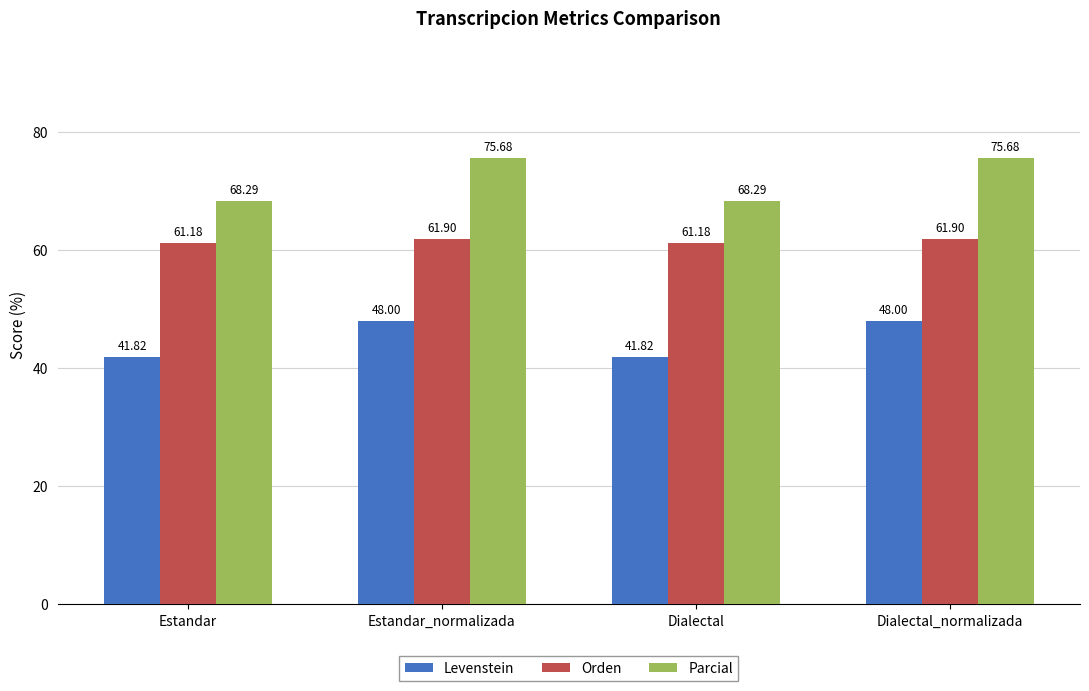

At how many categories does at least one series exceed 47?

4